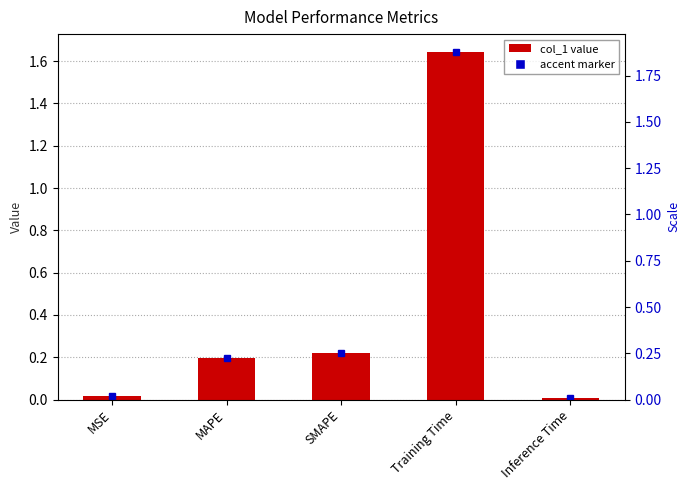

What is the label of the 5th bar from the right?

MSE